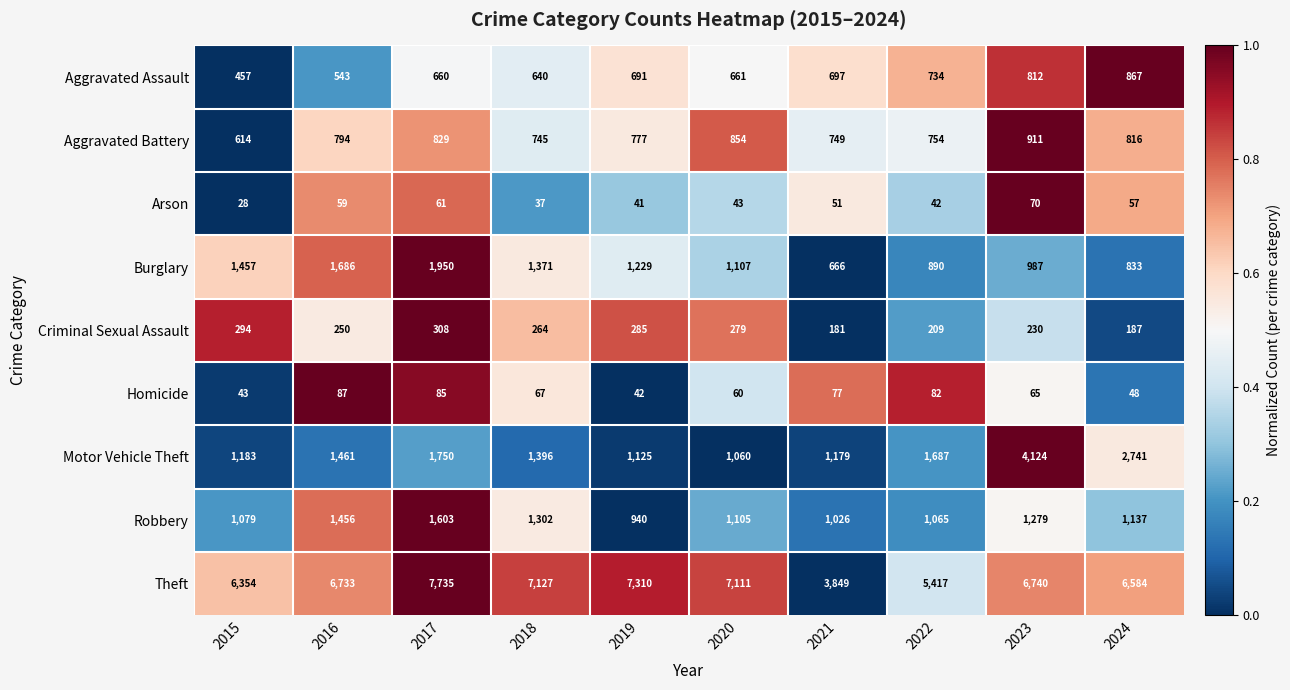

Is it true that Burglary equals 1229 at 2019?

True